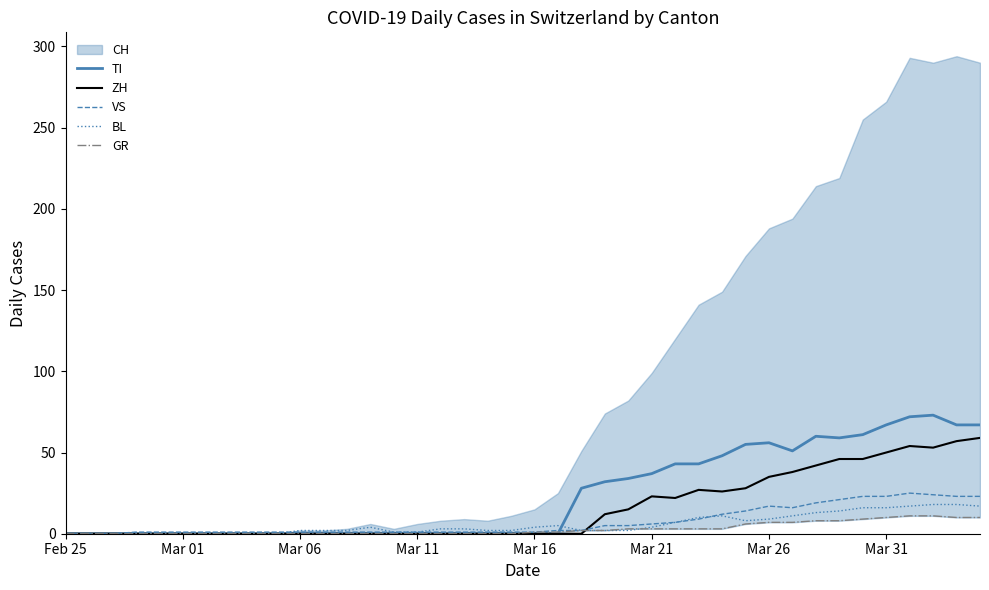

What is the maximum value for ZH?

59